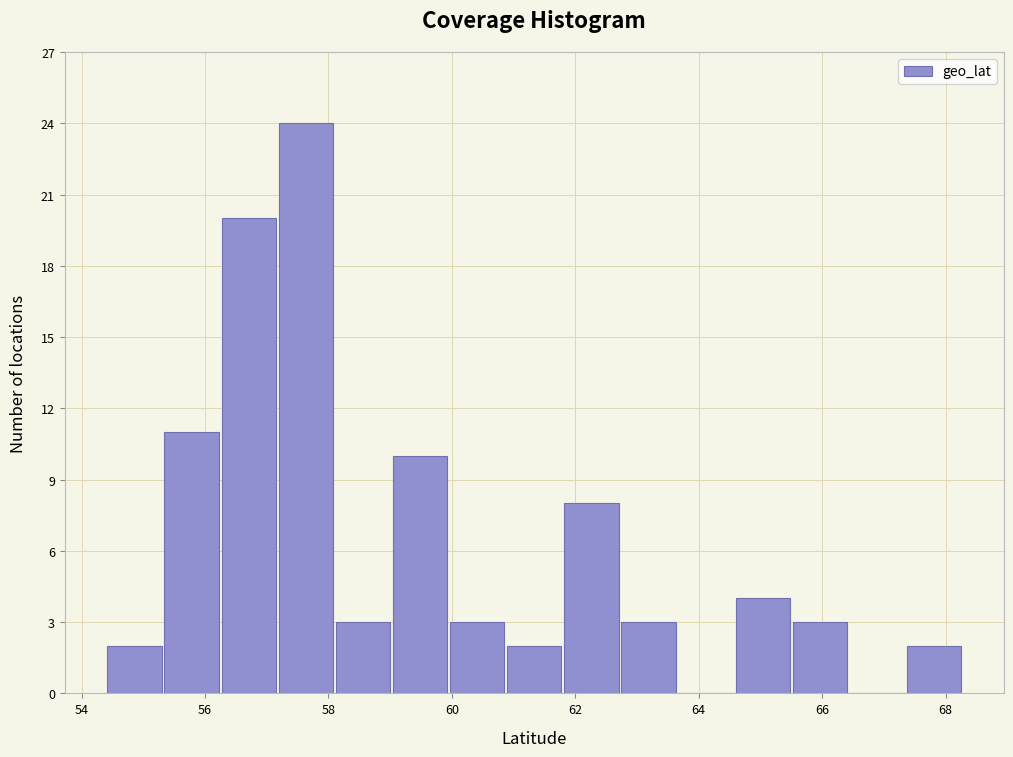

Reading left to right, list every bar in this chart as the range it spans on the x-axis followed by its height. Neither the bar edges nor the heights are printed on the chart, so give them approximately, as read against the axes.

54.4 to 55.4: 2
55.4 to 56.2: 11
56.2 to 57.2: 20
57.2 to 58.0: 24
58.0 to 59.0: 3
59.0 to 60.0: 10
60.0 to 60.8: 3
60.8 to 61.8: 2
61.8 to 62.8: 8
62.8 to 63.6: 3
63.6 to 64.6: 0
64.6 to 65.6: 4
65.6 to 66.4: 3
66.4 to 67.4: 0
67.4 to 68.2: 2